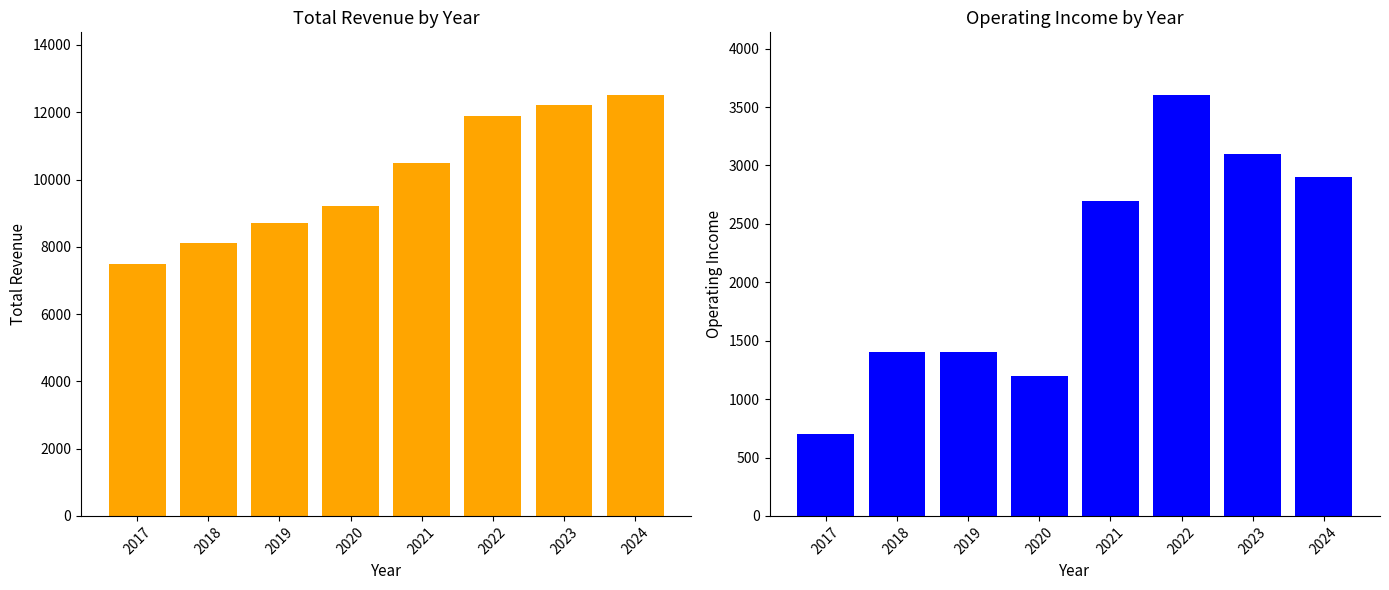

What is the value of the Operating Income bar at the 2nd from the left?

1400